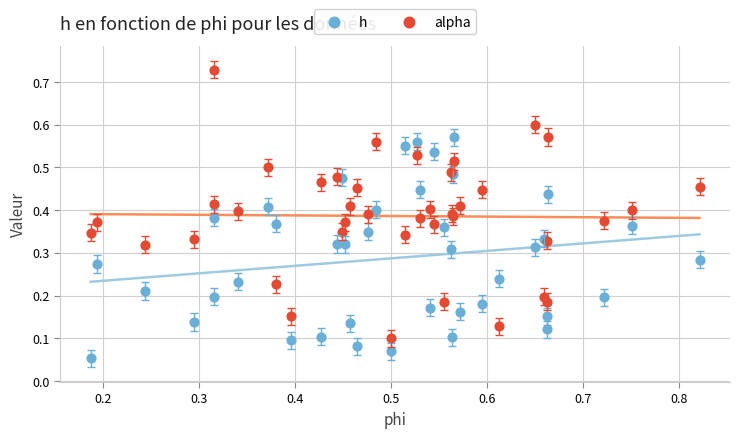

Which series has the largest Y range (max minus min)?

alpha